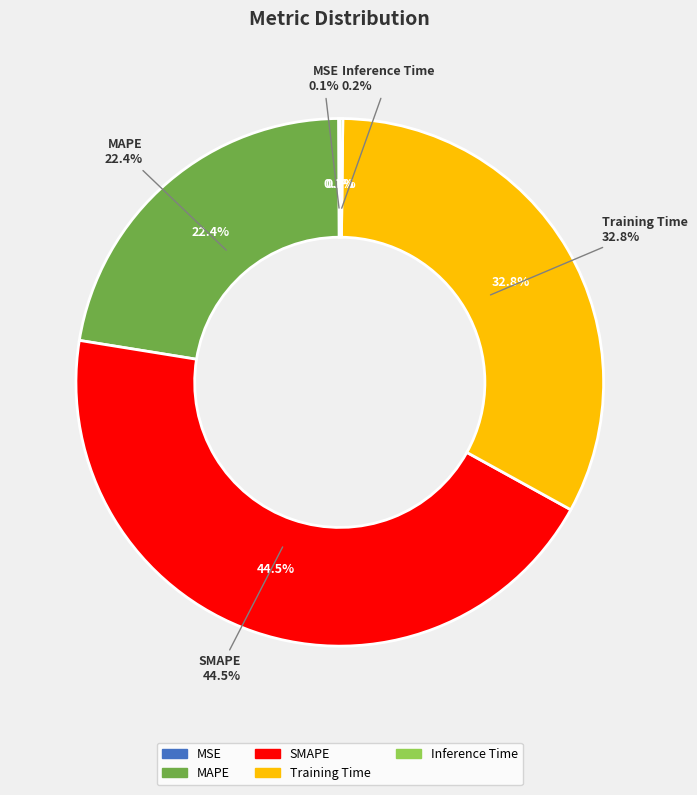

Count the number of slices in the pie.

5